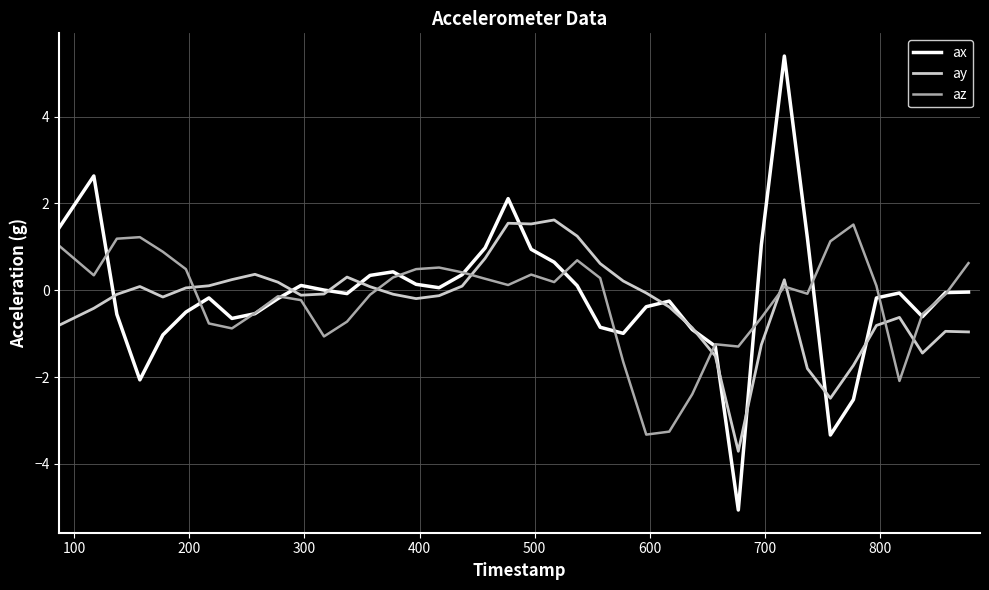

What is the difference between the maximum and minimum values in the ay series?

5.3